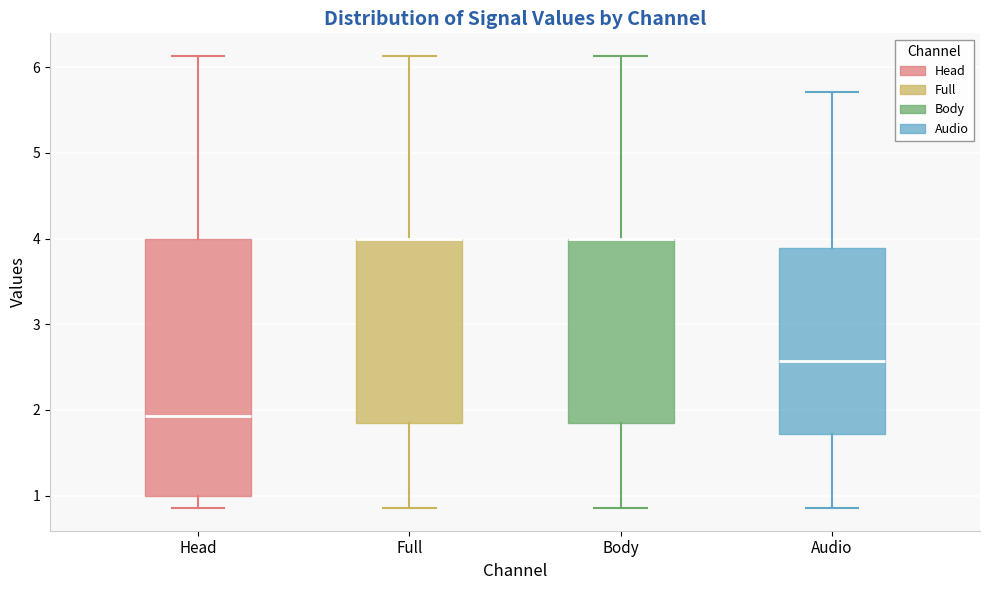

Reading left to right, transcribe this box plot: for each box, give where its median line is, the range the box spans, and where its two whiskers end, as read against the y-axis. The values are not printed on the chart, so give them approximately, as read against the axis.

Head: median 1.9, box 1.0 to 4.0, whiskers 0.9 to 6.1
Full: median 4.0 (drawn on the box's upper edge), box 1.9 to 4.0, whiskers 0.9 to 6.1
Body: median 4.0 (drawn on the box's upper edge), box 1.9 to 4.0, whiskers 0.9 to 6.1
Audio: median 2.6, box 1.7 to 3.9, whiskers 0.9 to 5.7